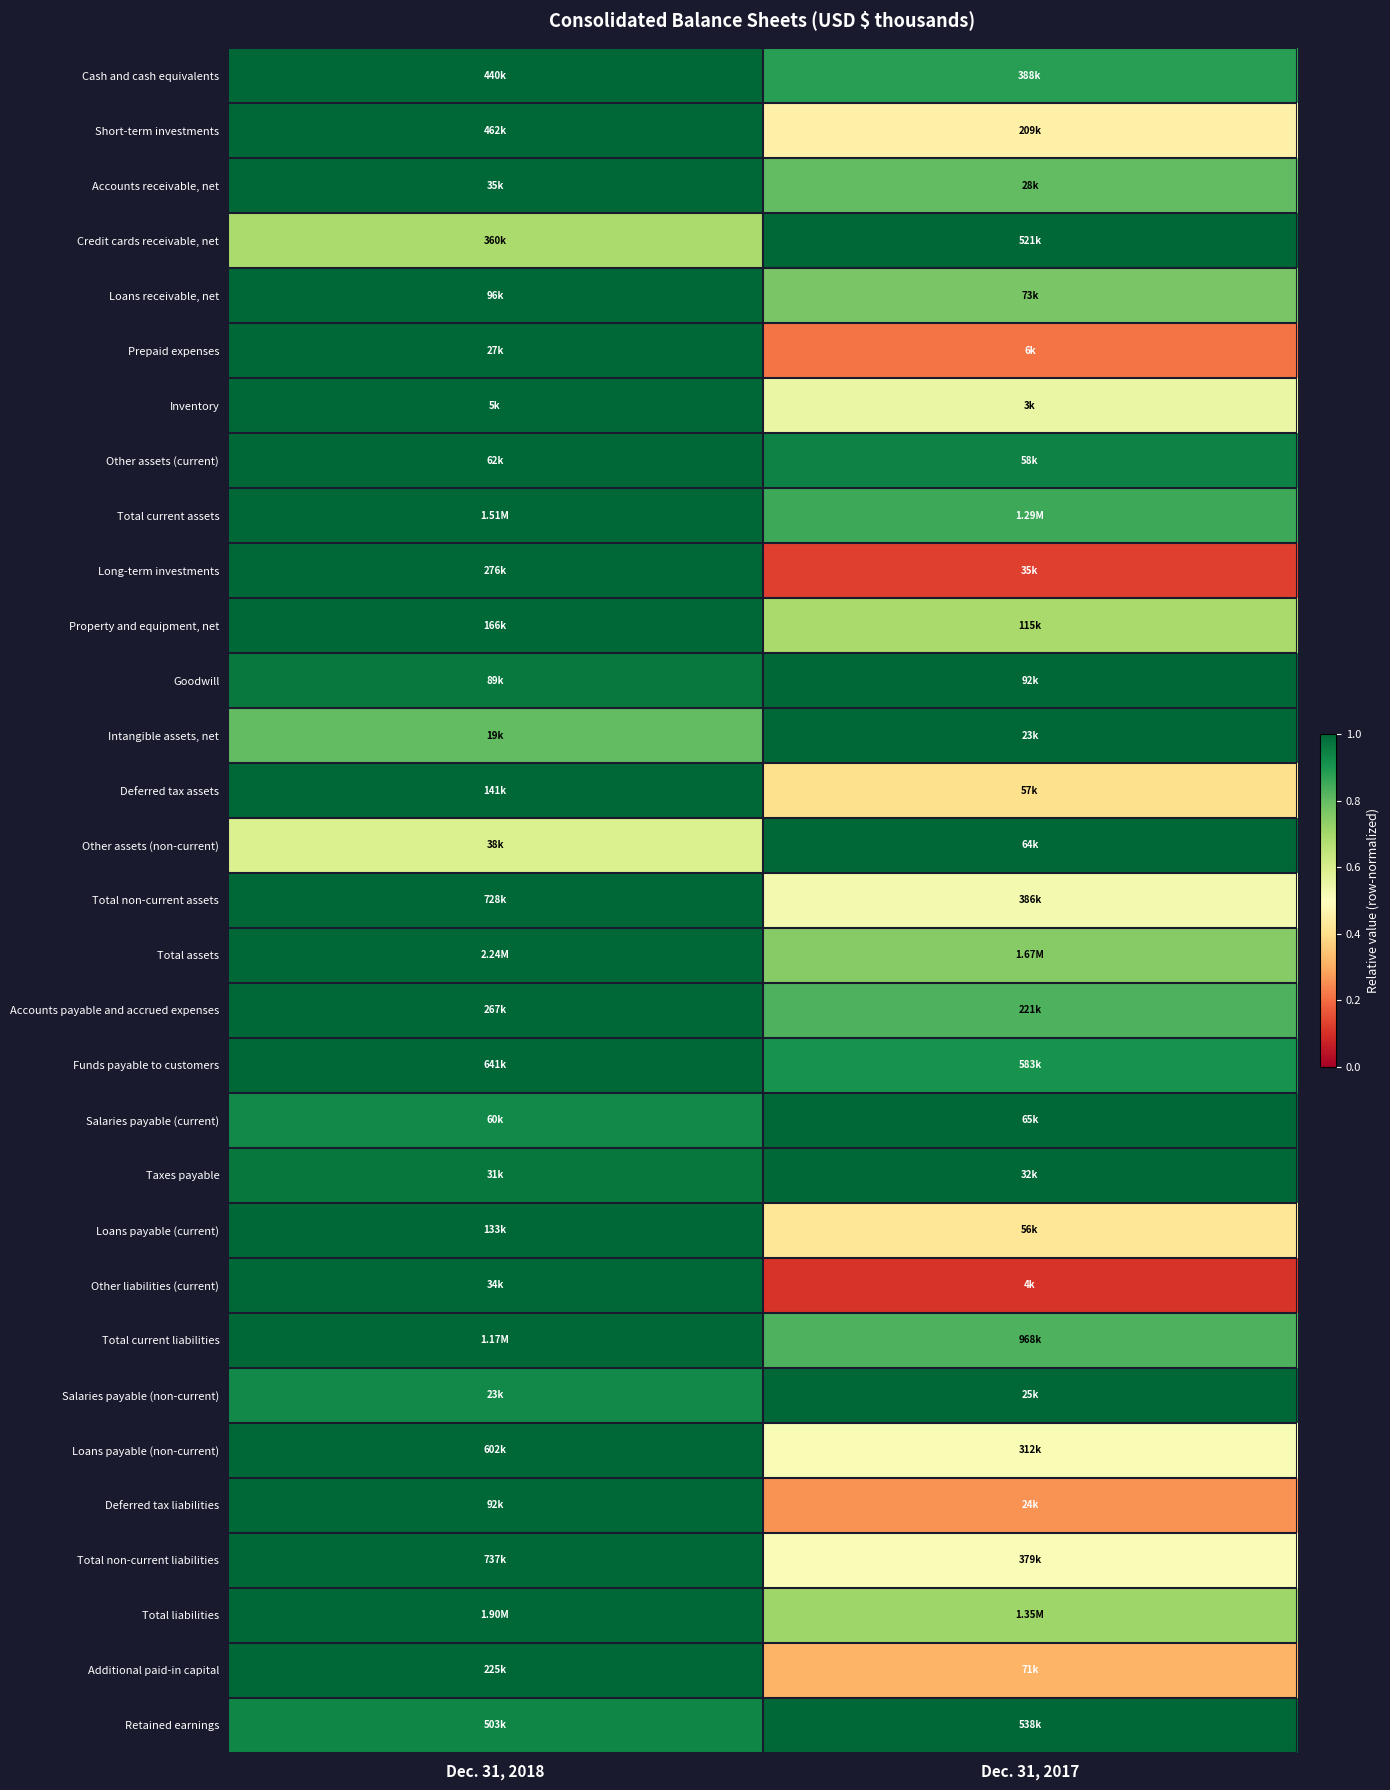

Between Dec. 31, 2018 and Dec. 31, 2017, which is larger?

Dec. 31, 2018